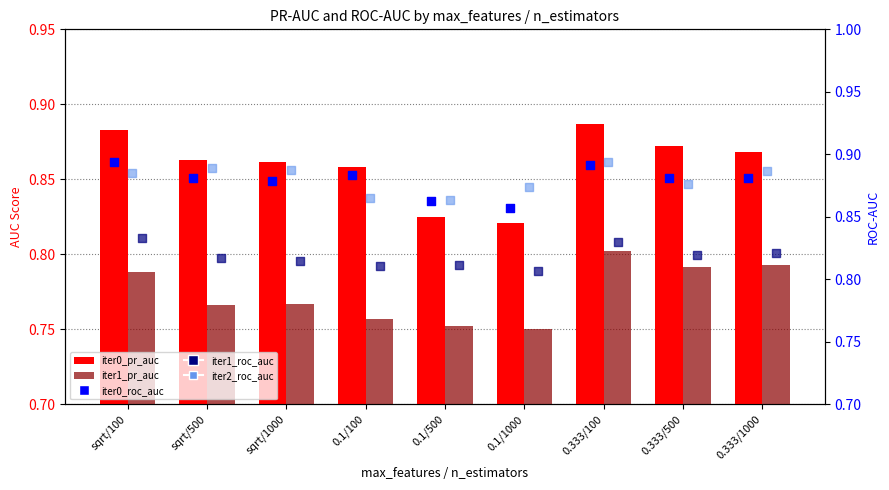

Is the value of iter0_roc_auc at sqrt/100 greater than the value of iter0_pr_auc at 0.1/1000?

Yes